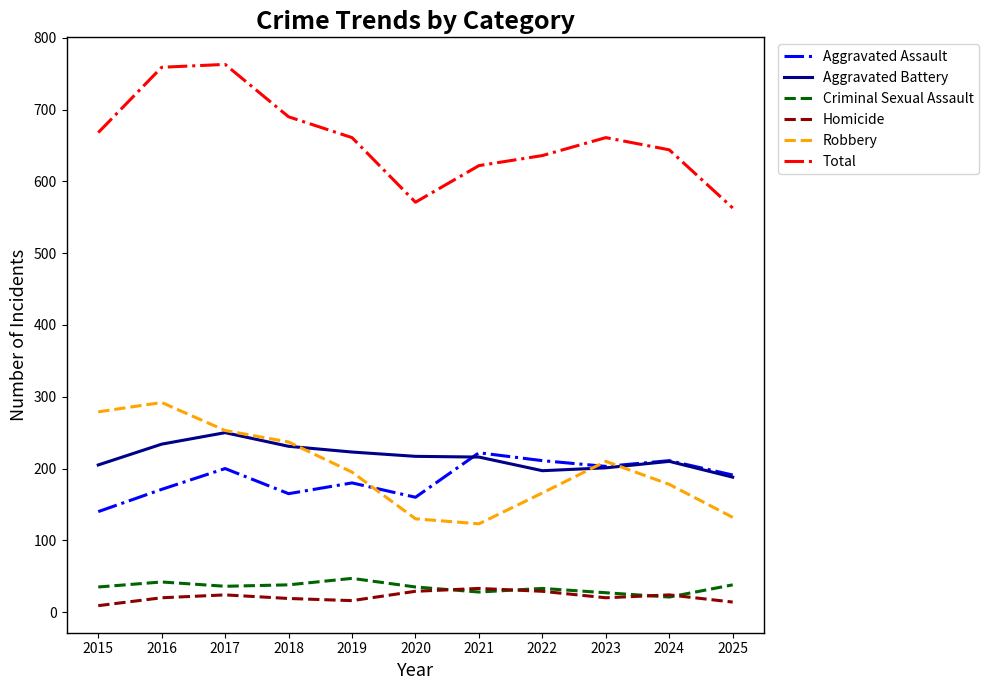

Is the value of Aggravated Battery at 2017 greater than the value of Aggravated Assault at 2021?

Yes